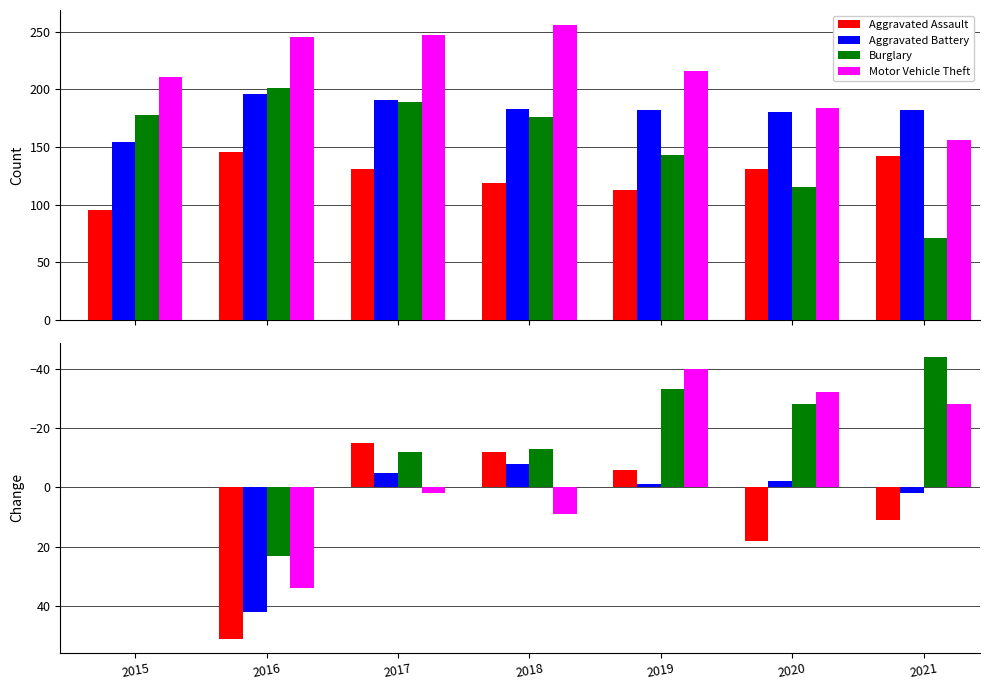

Which series changed the most between 2016 and 2021?

Burglary